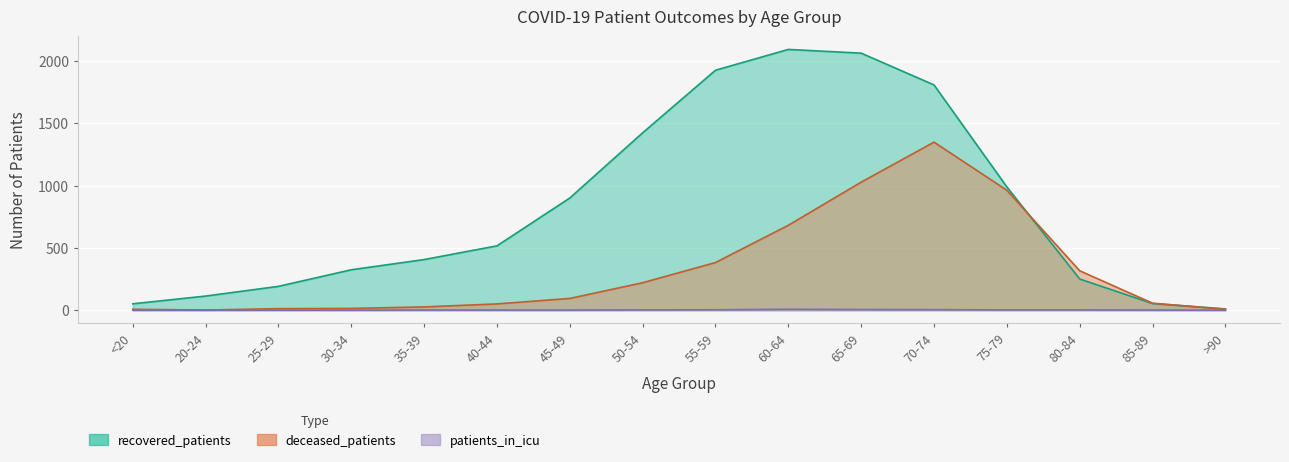

True or false: patients_in_icu and recovered_patients cross at least once.

False